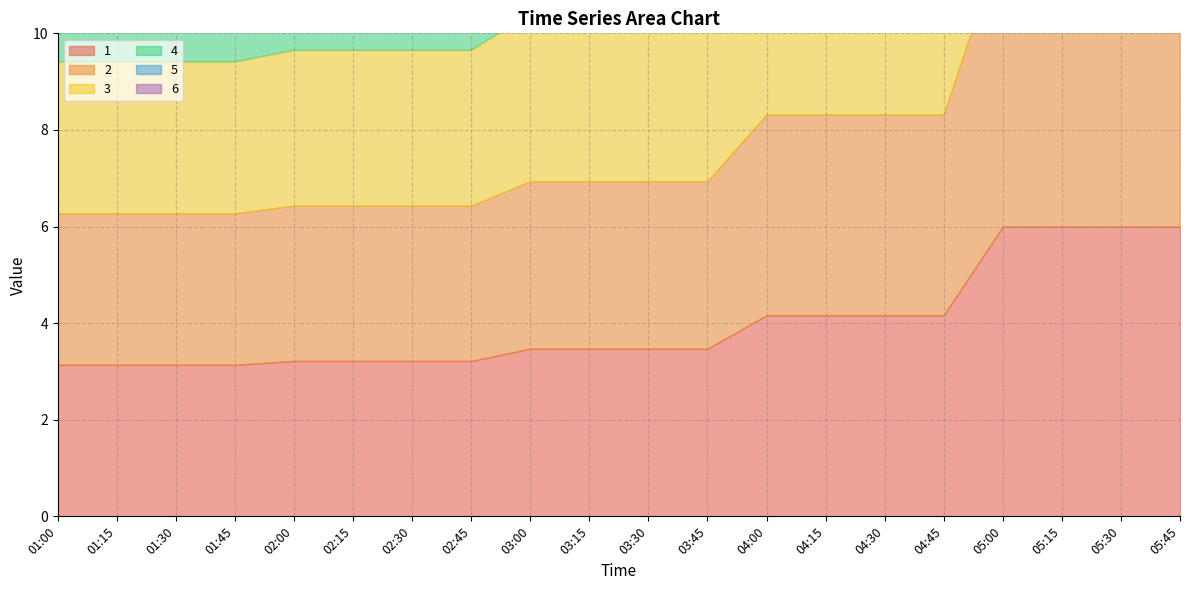

How many lines are shown in the chart?

6